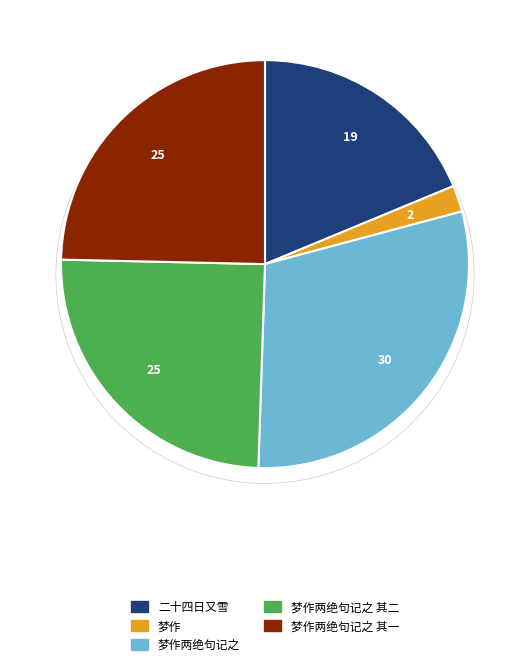

Is there a majority slice in this chart?

No